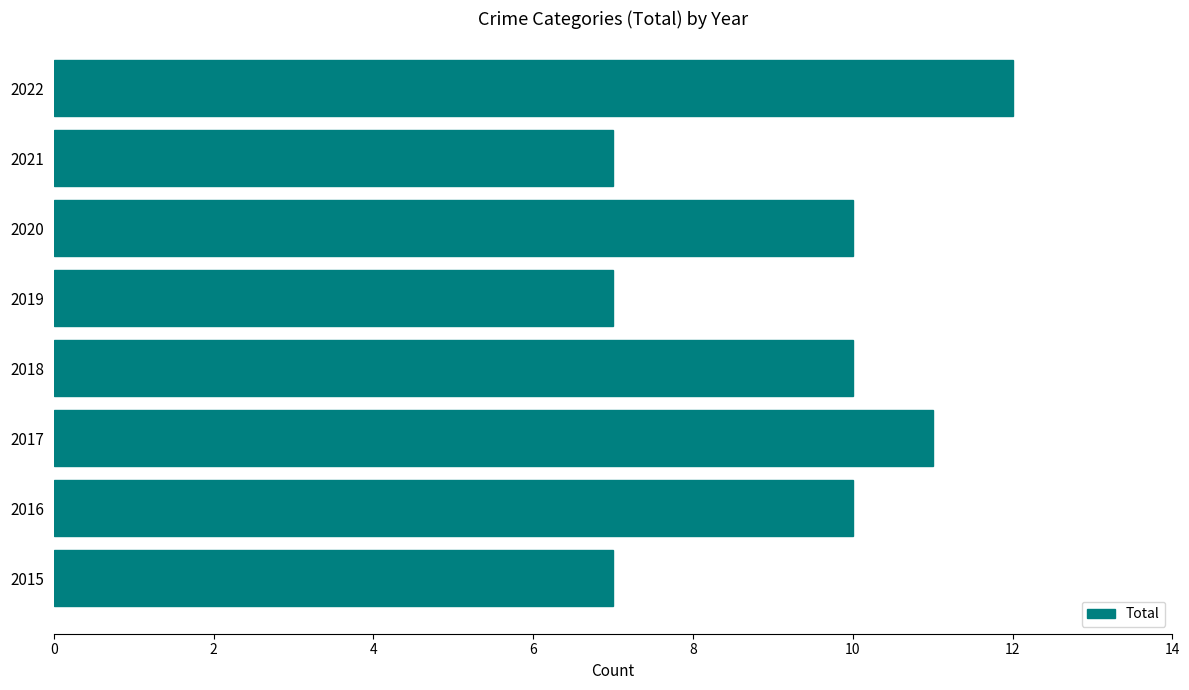

What is the approximate value at 2019?

7